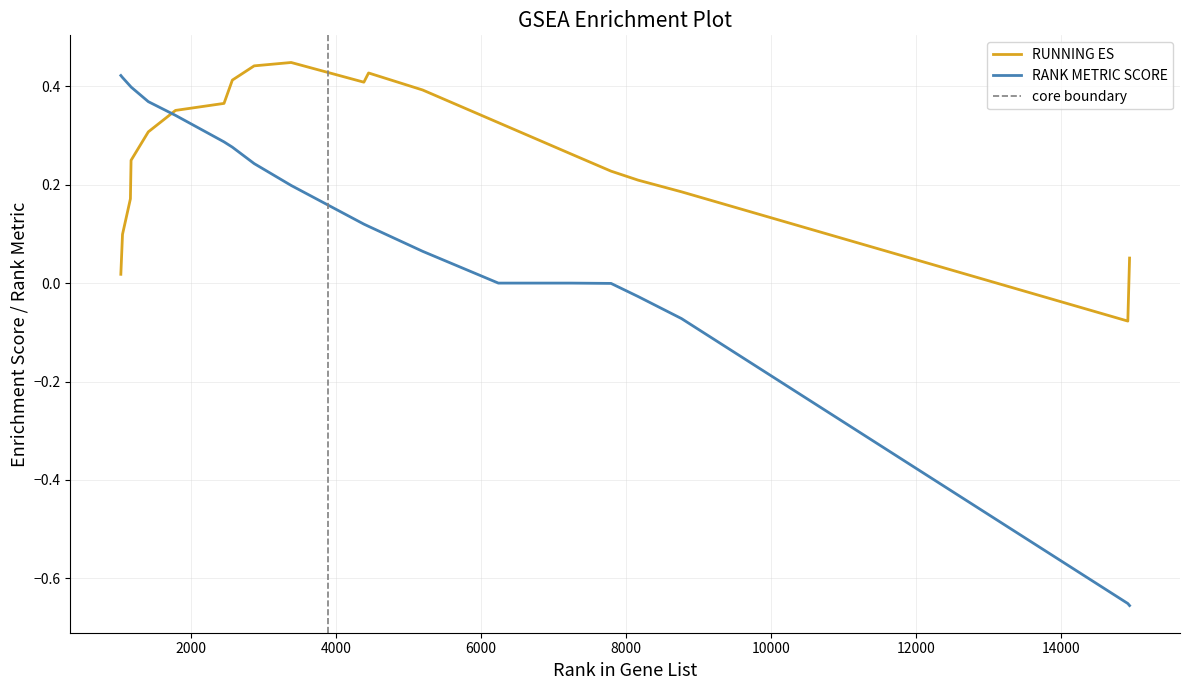

List the series in order of their peak value, lowest first.

RANK METRIC SCORE, RUNNING ES